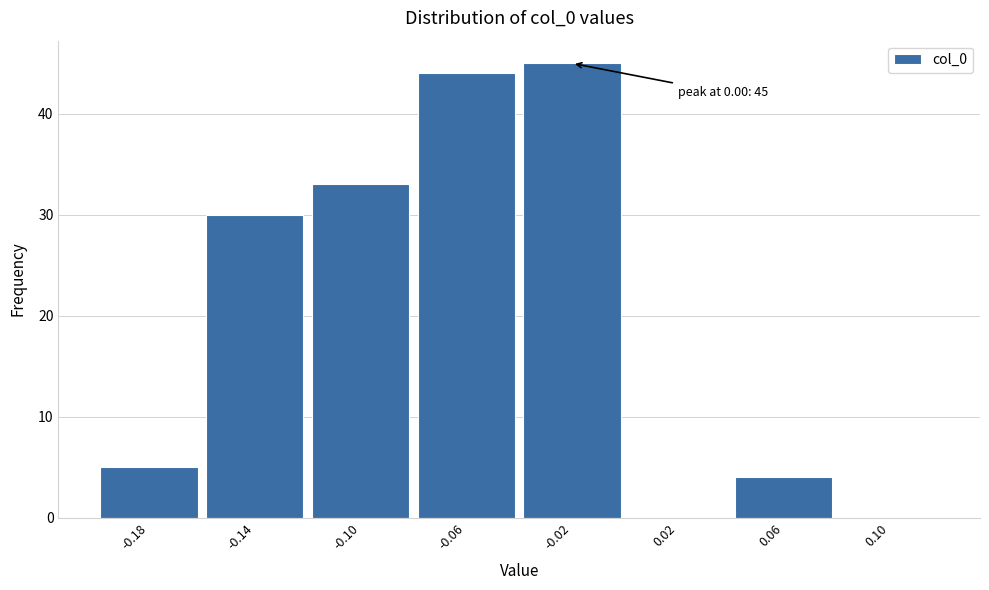

Reading right to left, transcribe all the data shown in this chart.

0.10=0	0.06=4	0.02=0	-0.02=45	-0.06=44	-0.10=33	-0.14=30	-0.18=5